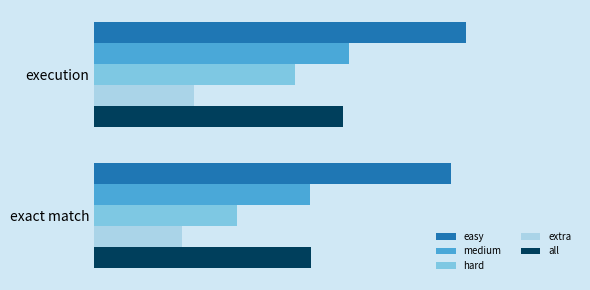

Rank the series by their maximum value, from lowest to highest.

extra, hard, all, medium, easy